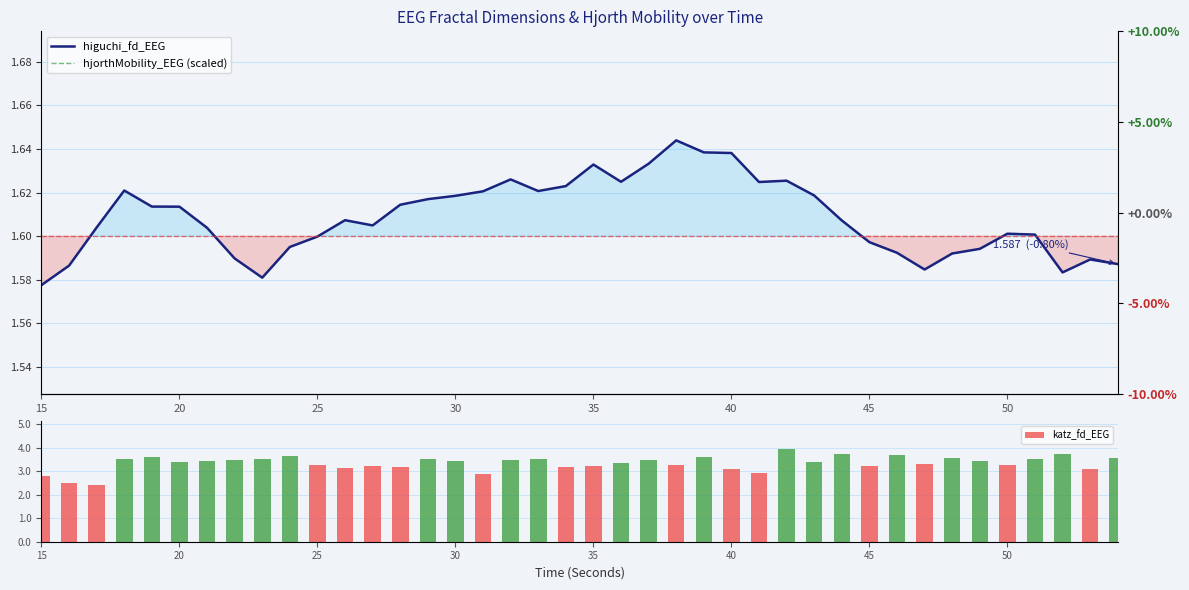

How many higuchi_fd_EEG values are between 1 and 2?

40